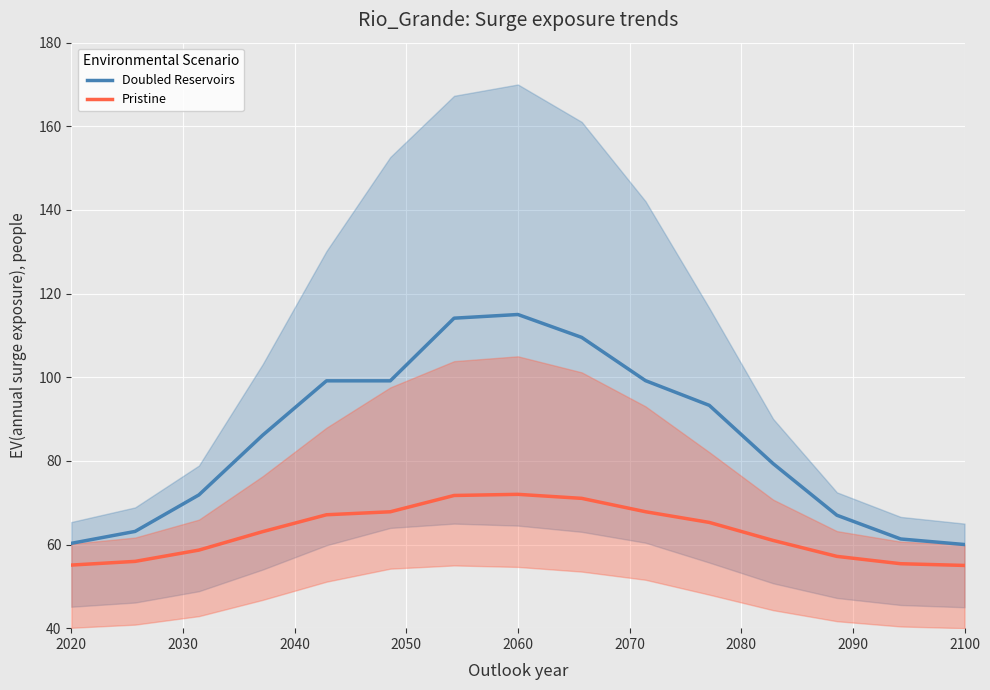

True or false: Doubled Reservoirs has more than 0 interior local peaks.

True